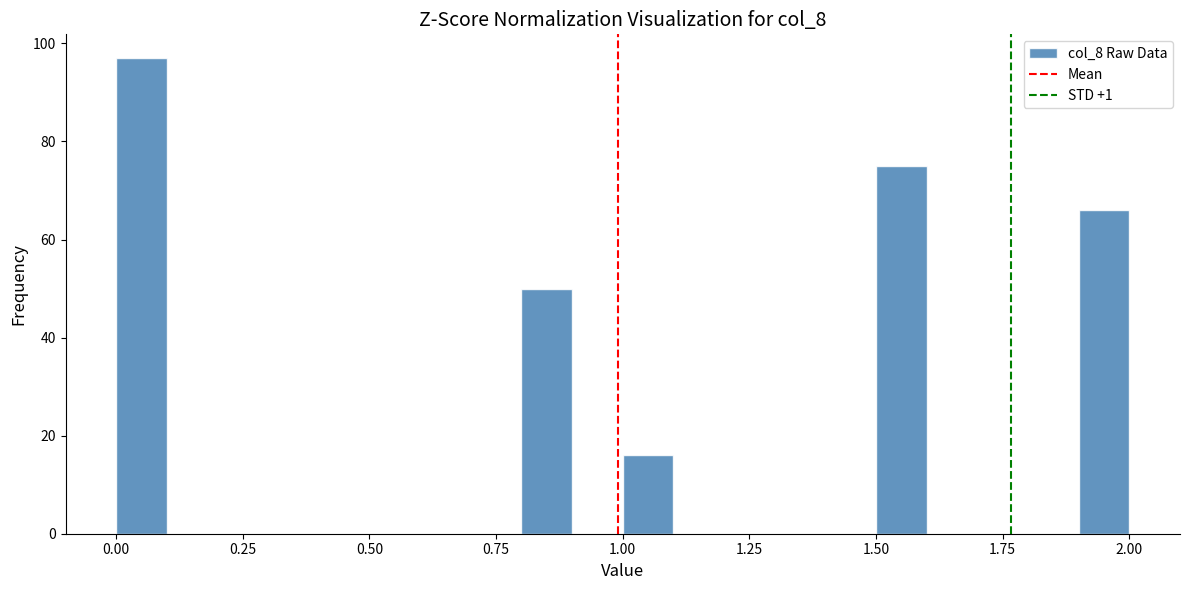

Read against the x-axis, roughly where is the centre of the tallest bar?

0.05